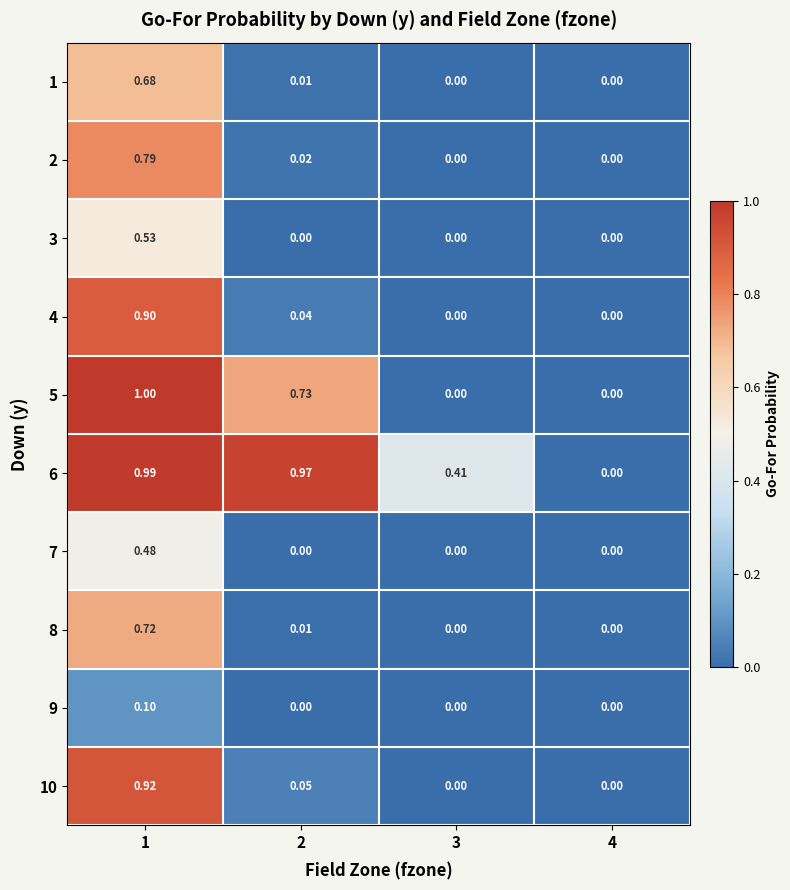

At which category is the sum across all series the highest?

1